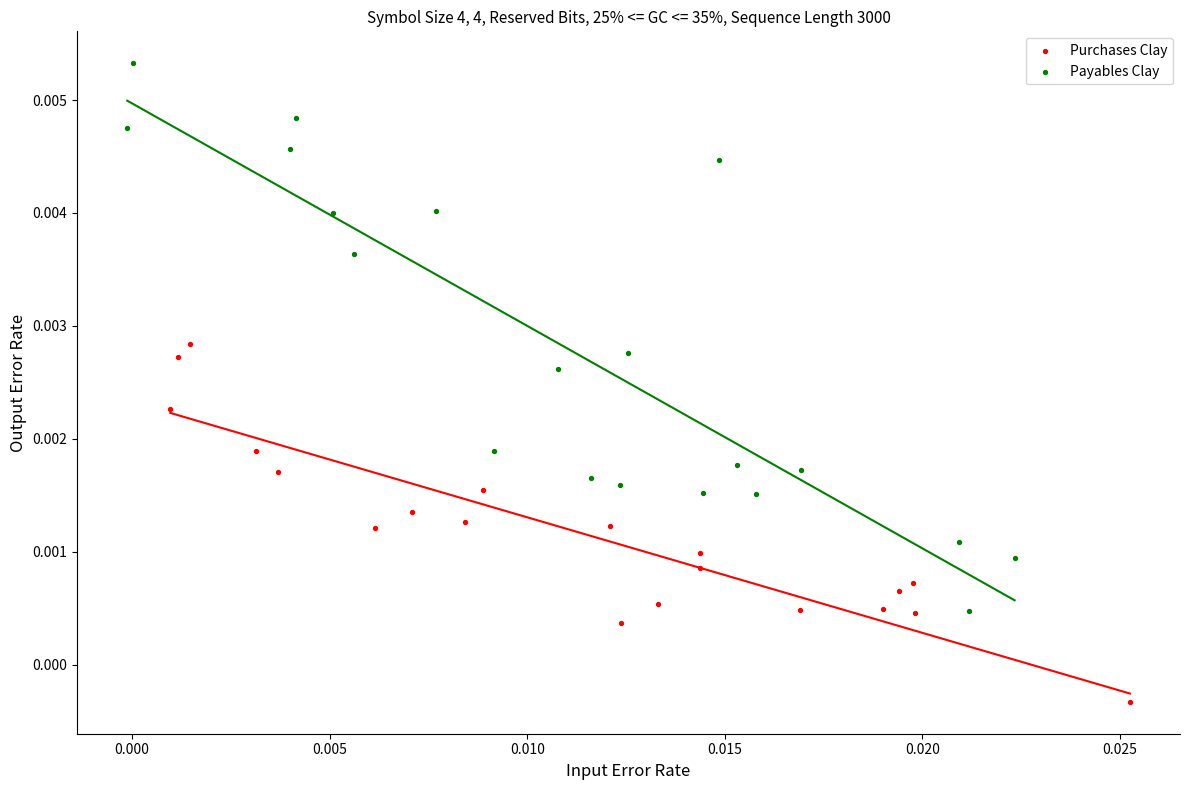

Which series has the largest Y range (max minus min)?

Payables Clay